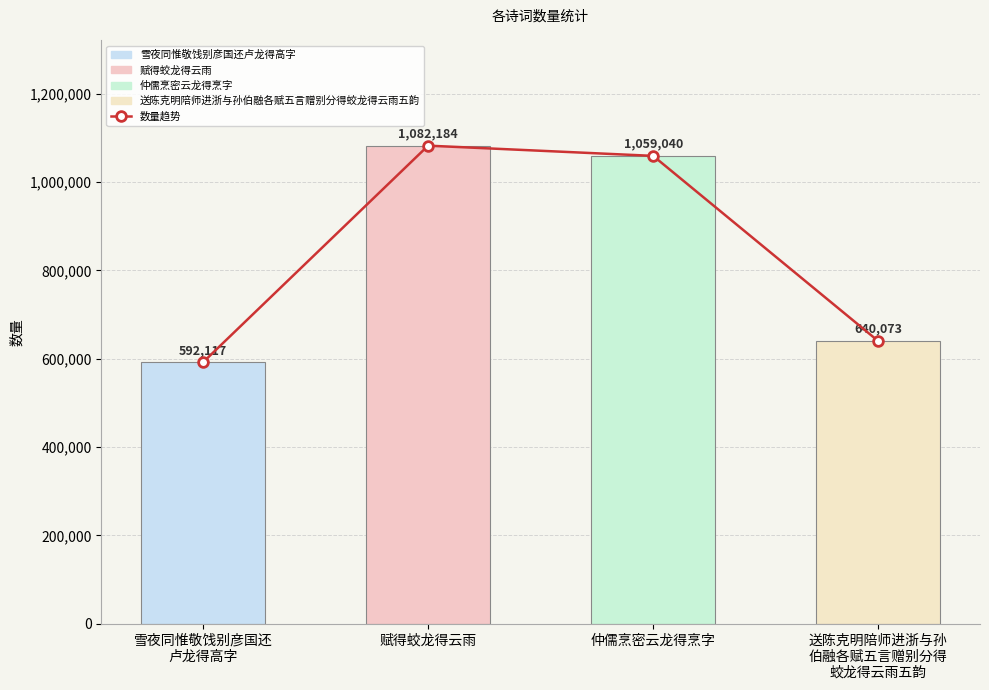

Is it true that the value at 赋得蛟龙得云雨 is 1082184?

True